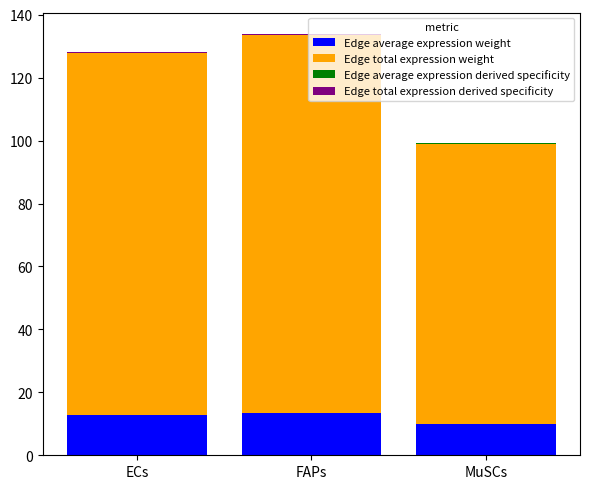

List the labels in order of Edge total expression derived specificity value, largest first.

FAPs, ECs, MuSCs